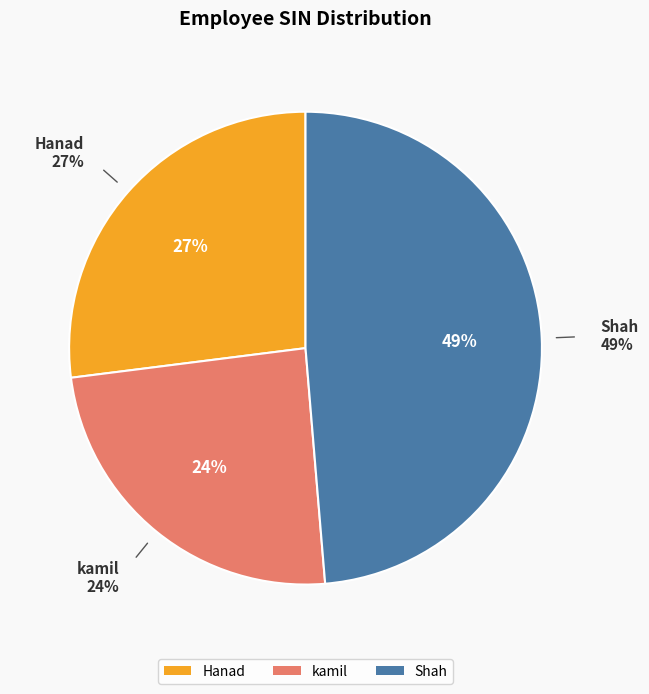

Approximately how many times larger is the value at Hanad compared to kamil?

1.1